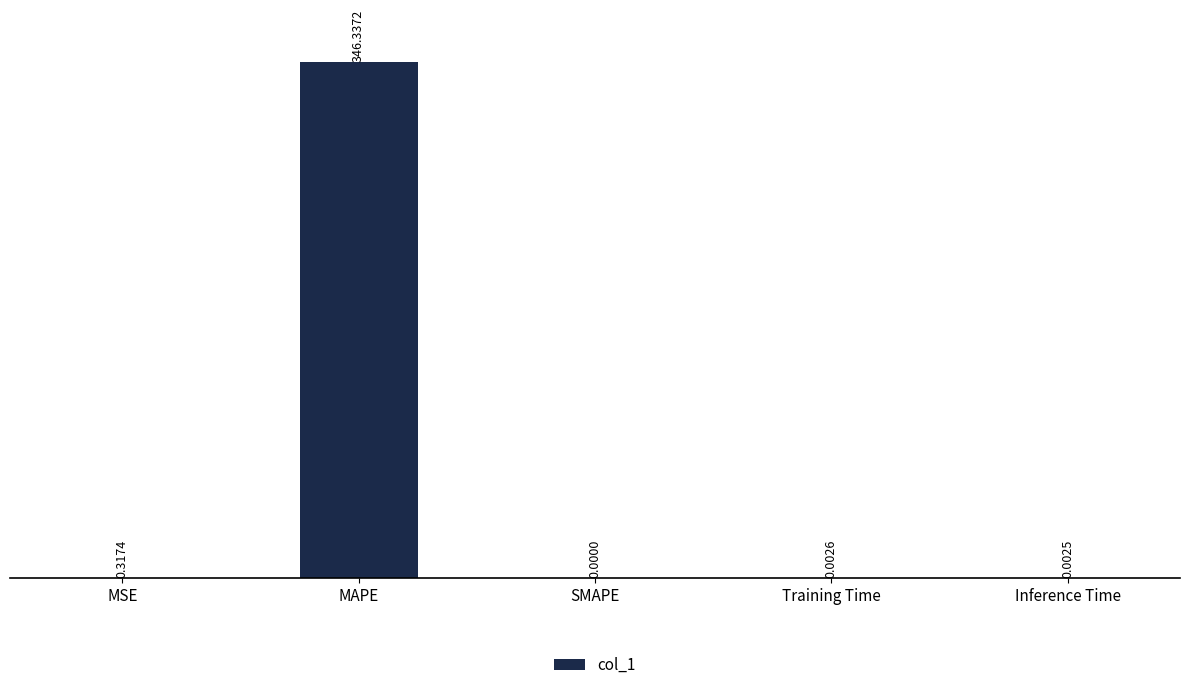

What is the difference between the values at MSE and MAPE?

346.0